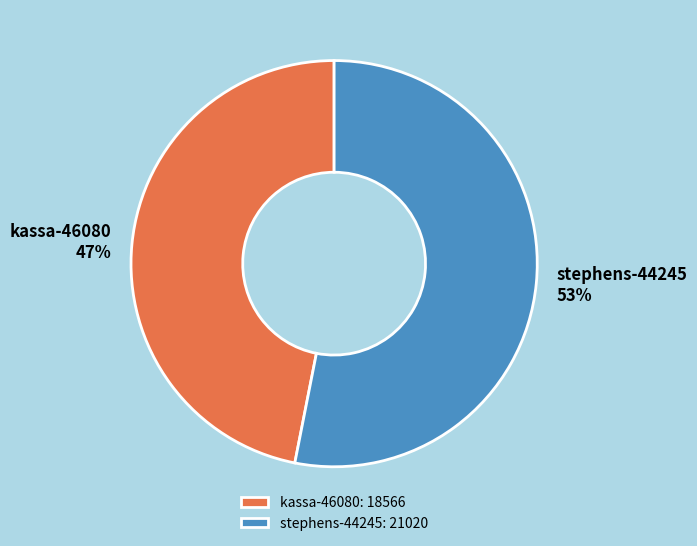

How many segments does this pie chart have?

2